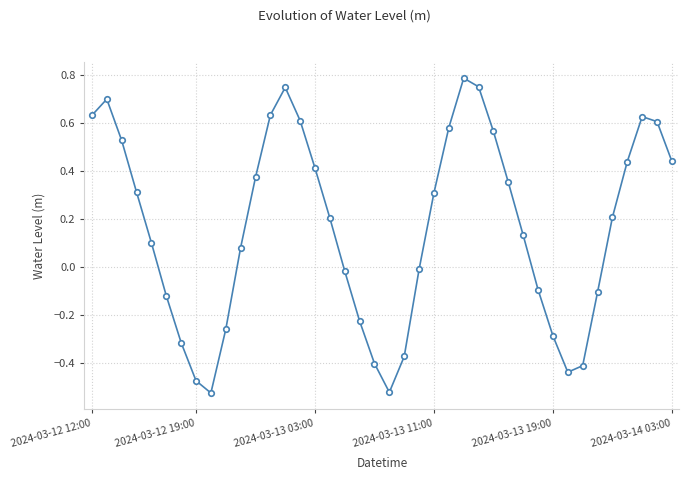

Is this an area chart (filled region under the line)?

No